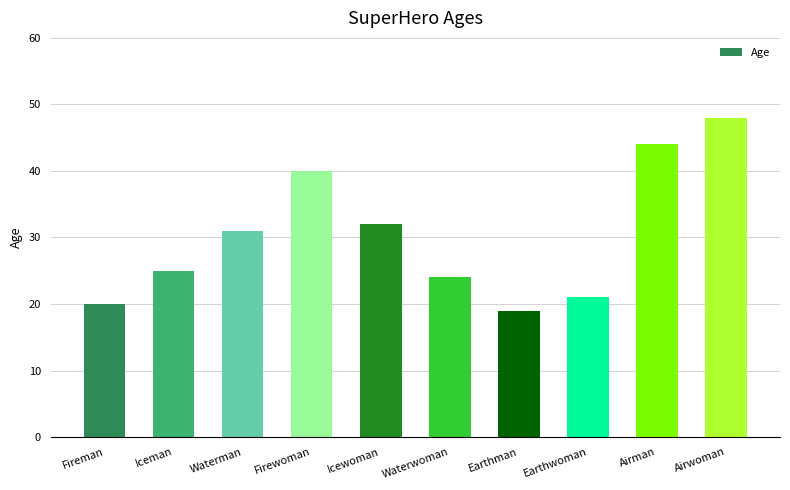

List the labels in order of value, largest first.

Airwoman, Airman, Firewoman, Icewoman, Waterman, Iceman, Waterwoman, Earthwoman, Fireman, Earthman